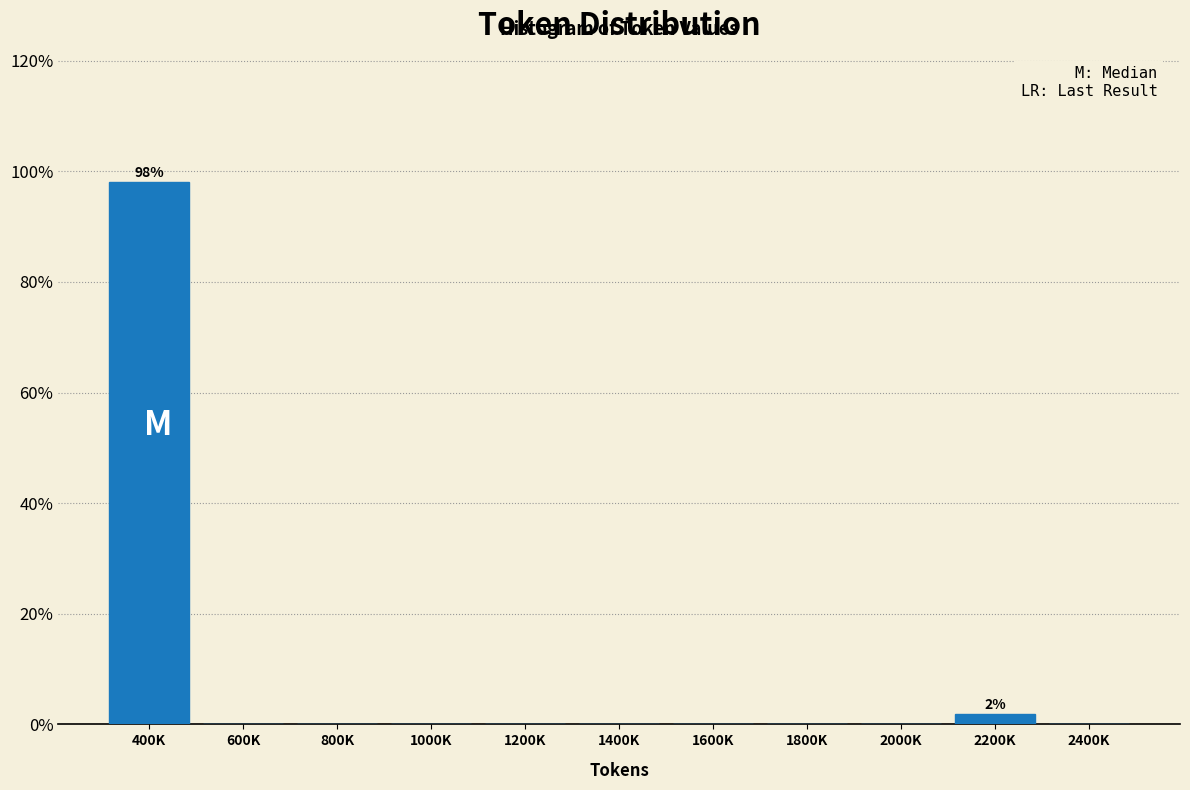

Reading left to right, transcribe all the data shown in this chart.

400K=98.1	600K=0.0	800K=0.0	1000K=0.0	1200K=0.0	1400K=0.0	1600K=0.0	1800K=0.0	2000K=0.0	2200K=1.9	2400K=0.0